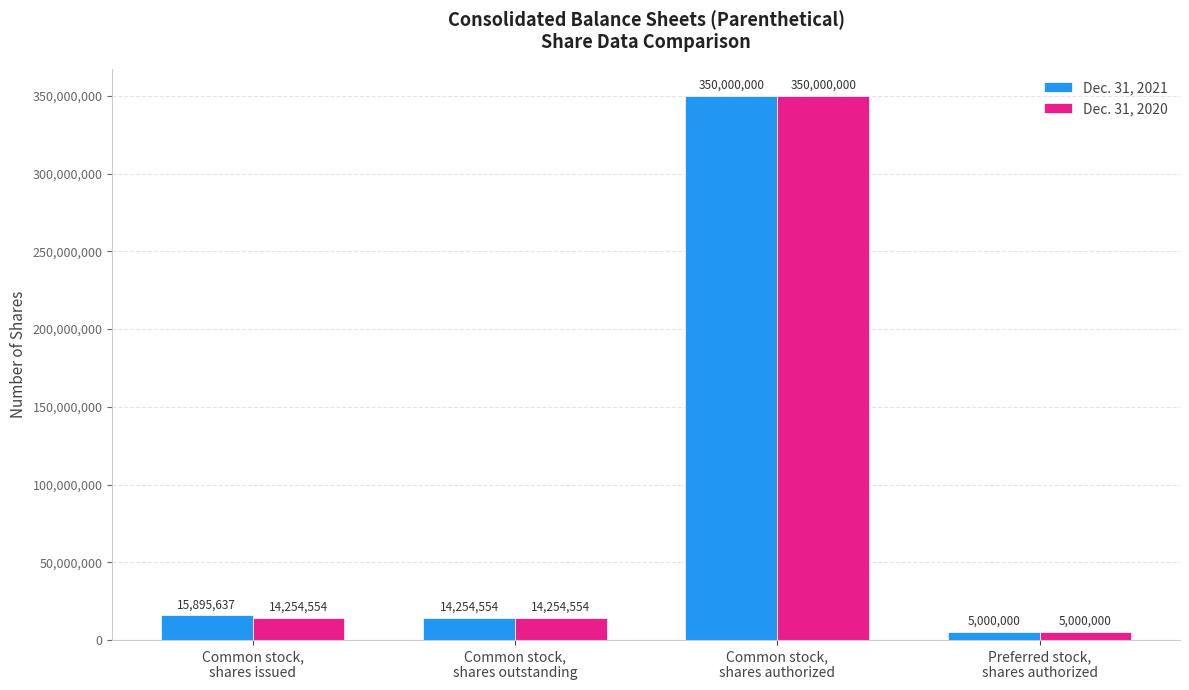

The value of Dec. 31, 2021 at Preferred stock,
shares authorized is 5000000. True or false?

True